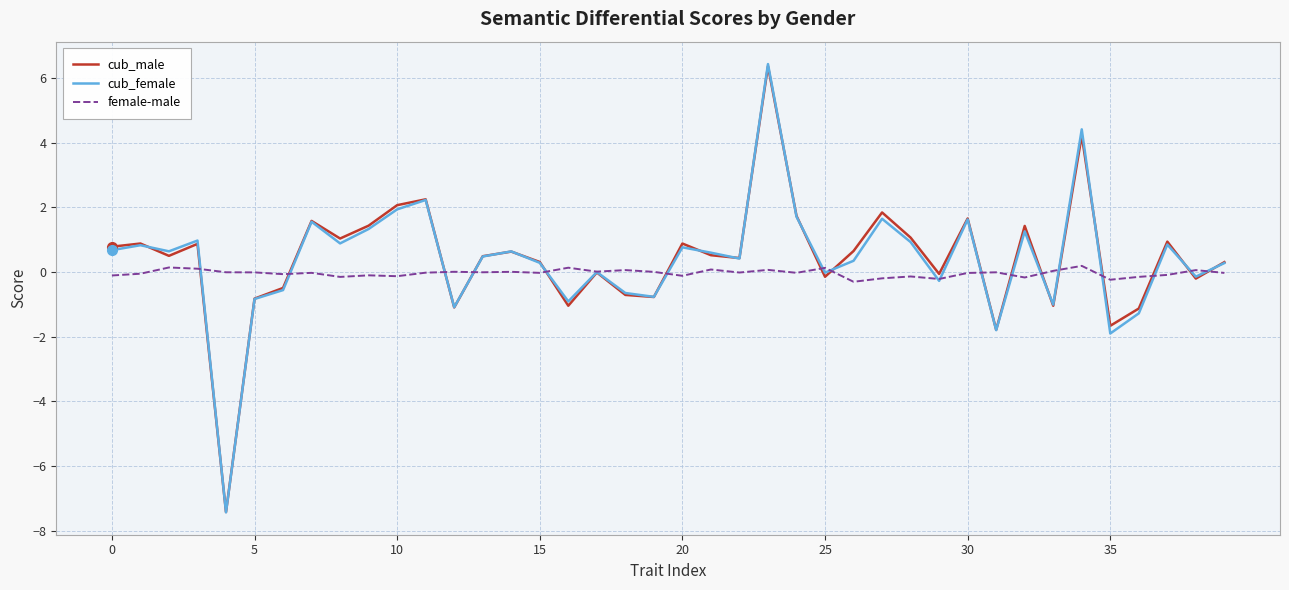

Does the chart have visible grid lines?

Yes